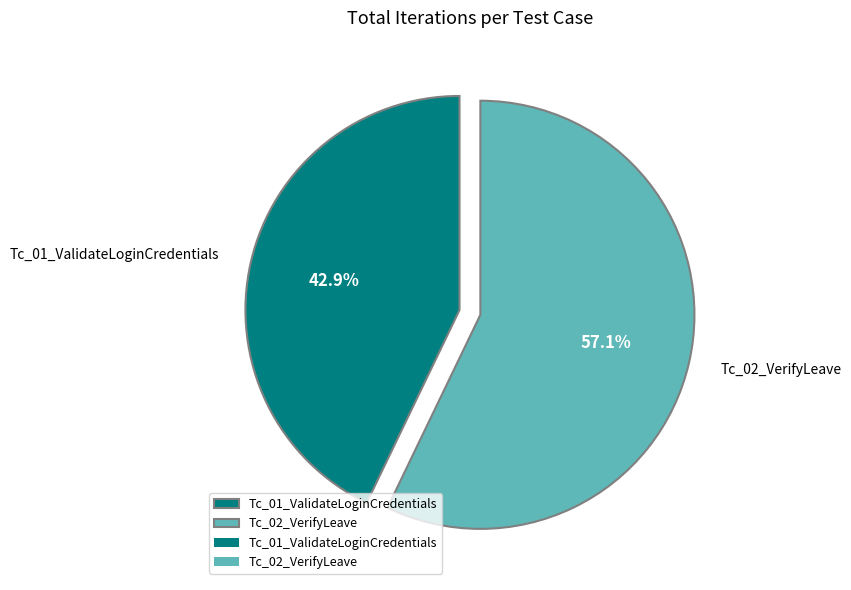

True or false: Tc_01_ValidateLoginCredentials accounts for 43% of the total.

True